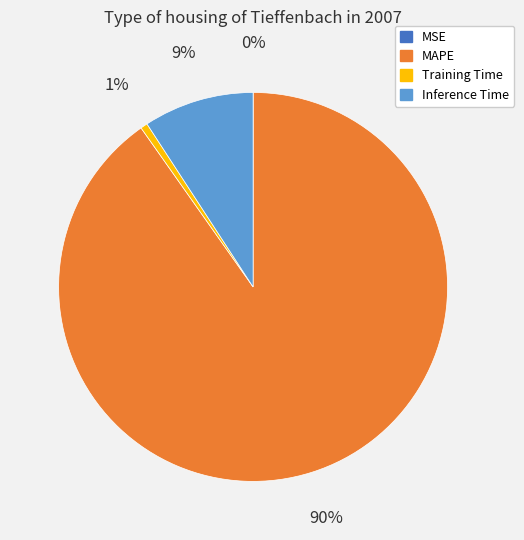

Is there any slice that represents more than half of the pie?

Yes